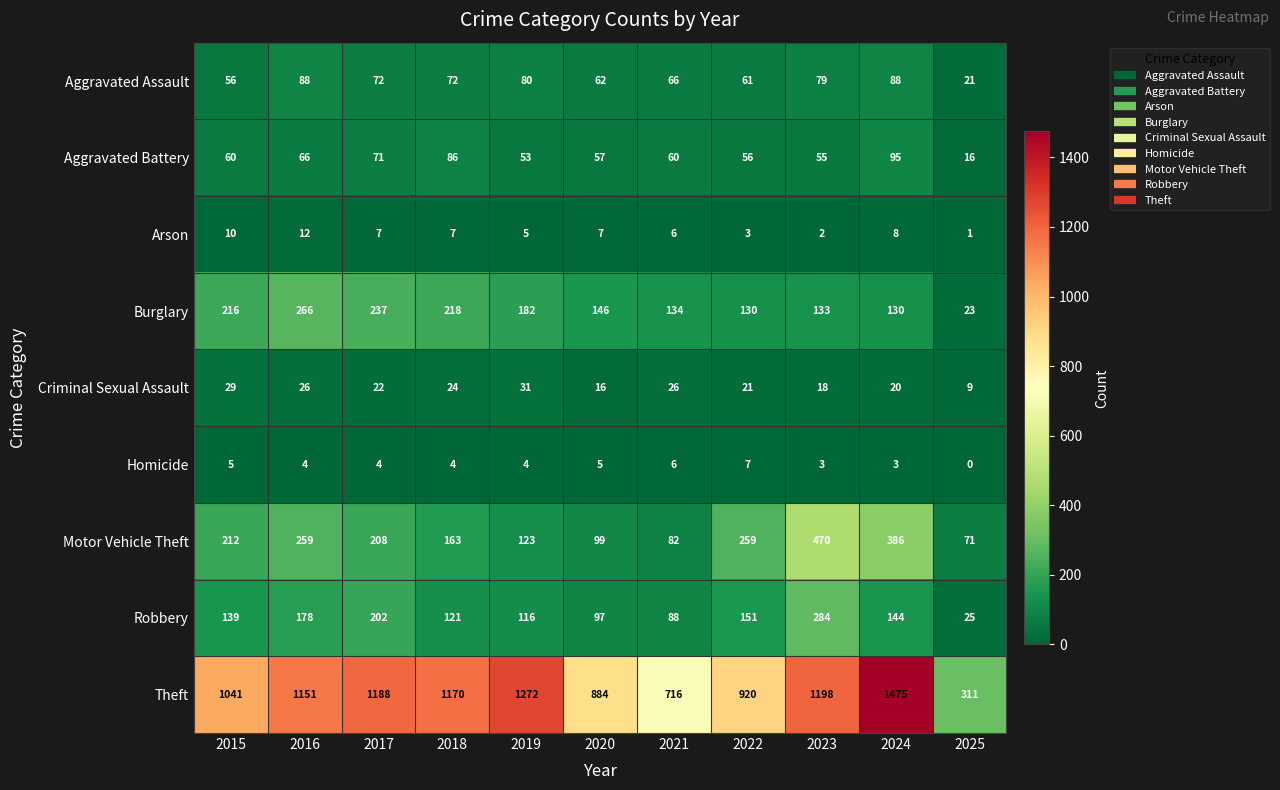

What is the sum of all Motor Vehicle Theft values?

2332